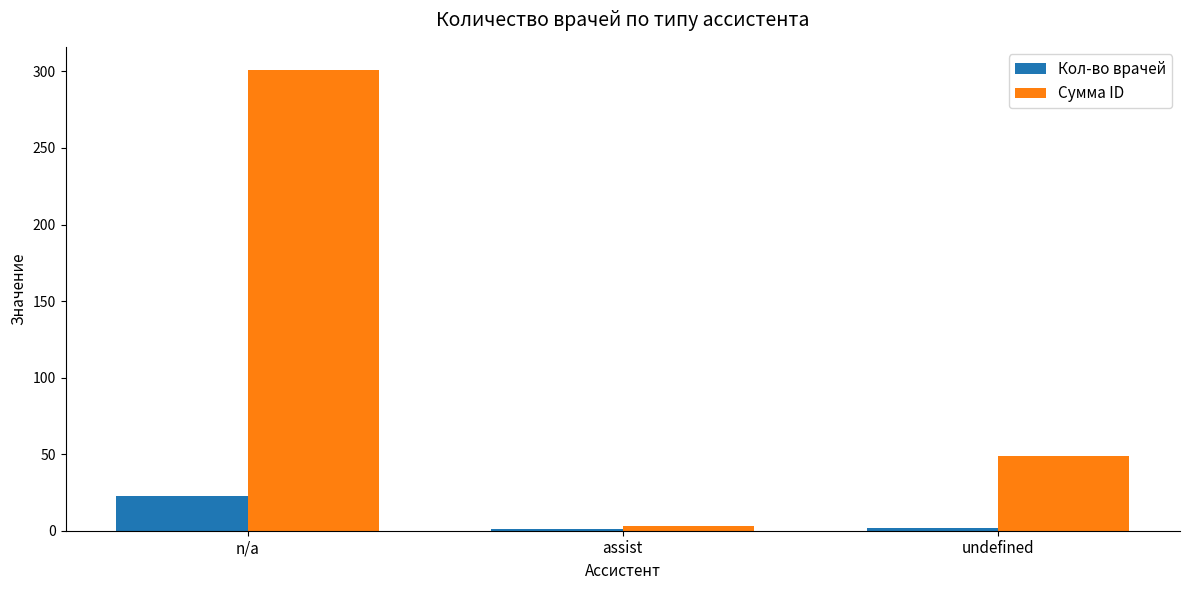

Rank the series at n/a from lowest to highest value.

Кол-во врачей, Сумма ID